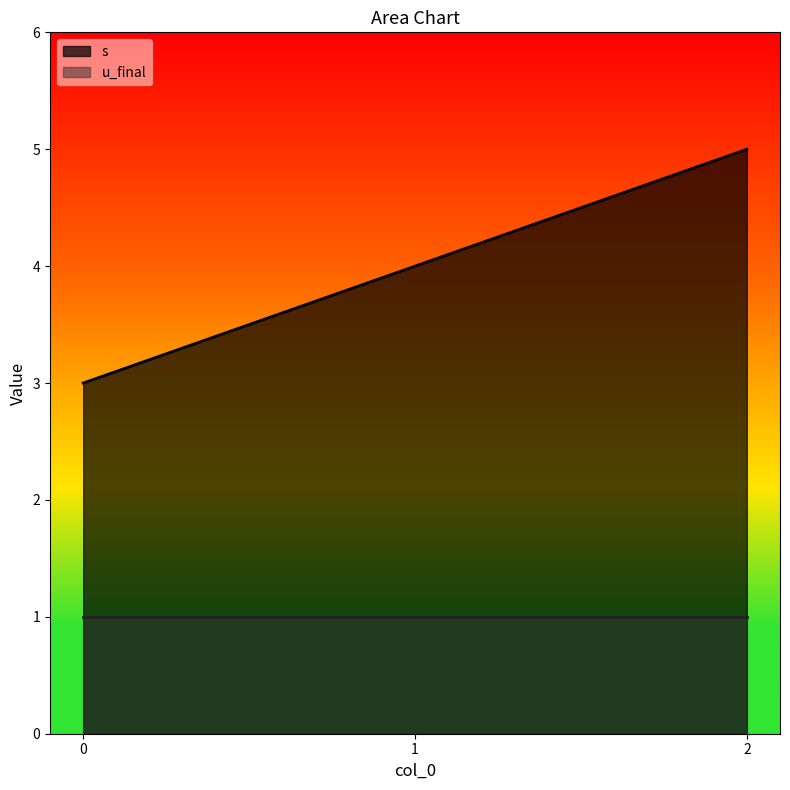

What is the value of the 3rd point from the left?

5